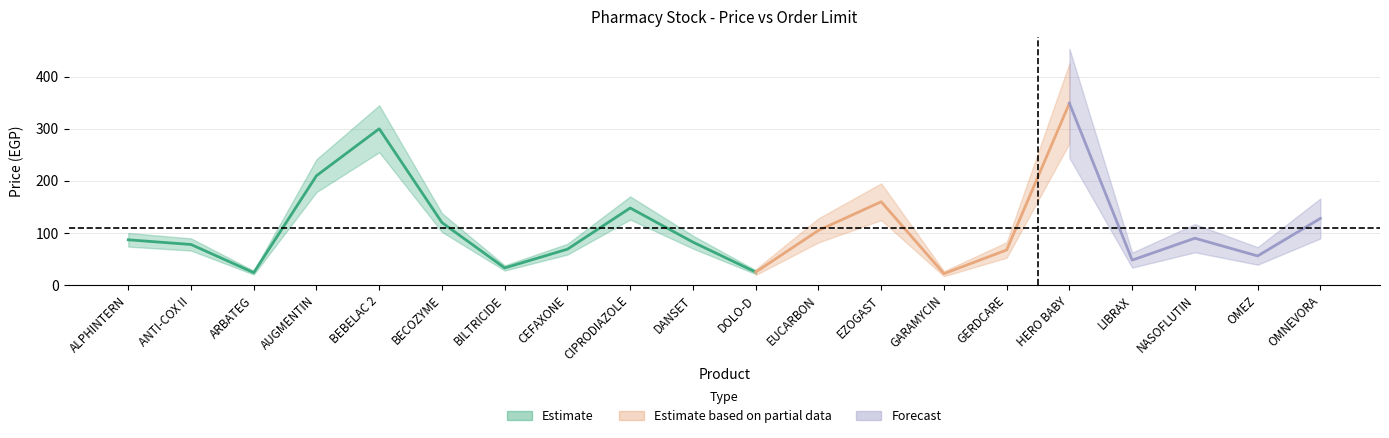

What is the label of the 8th point from the right?

EZOGAST